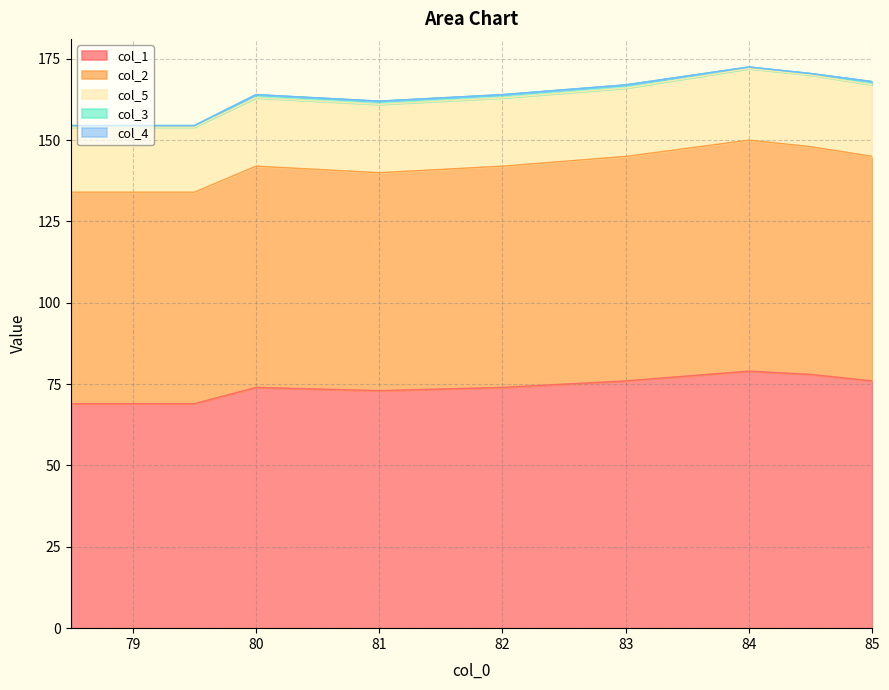

At which label does col_2 first exceed 68?

83.0